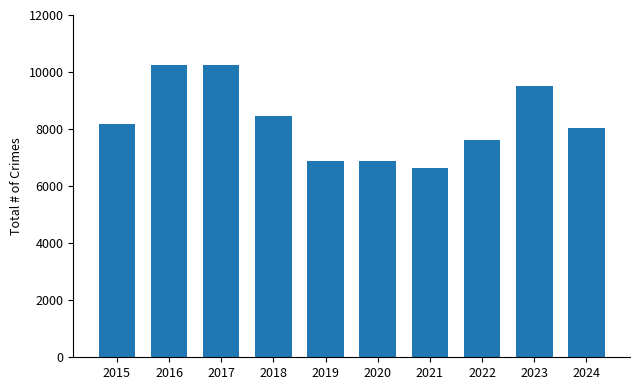

What is the minimum value shown in the chart?

6646